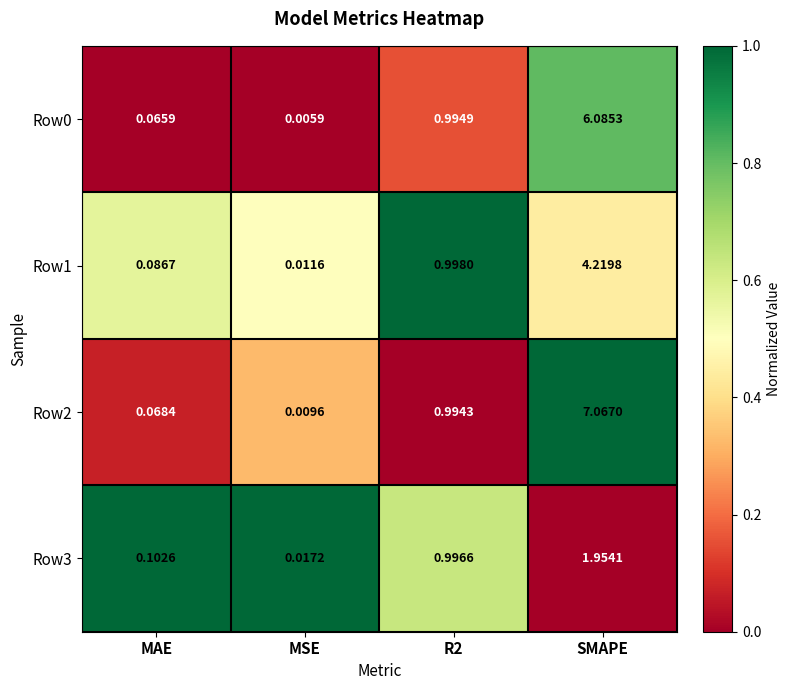

At which label does Row0 reach its peak?

SMAPE